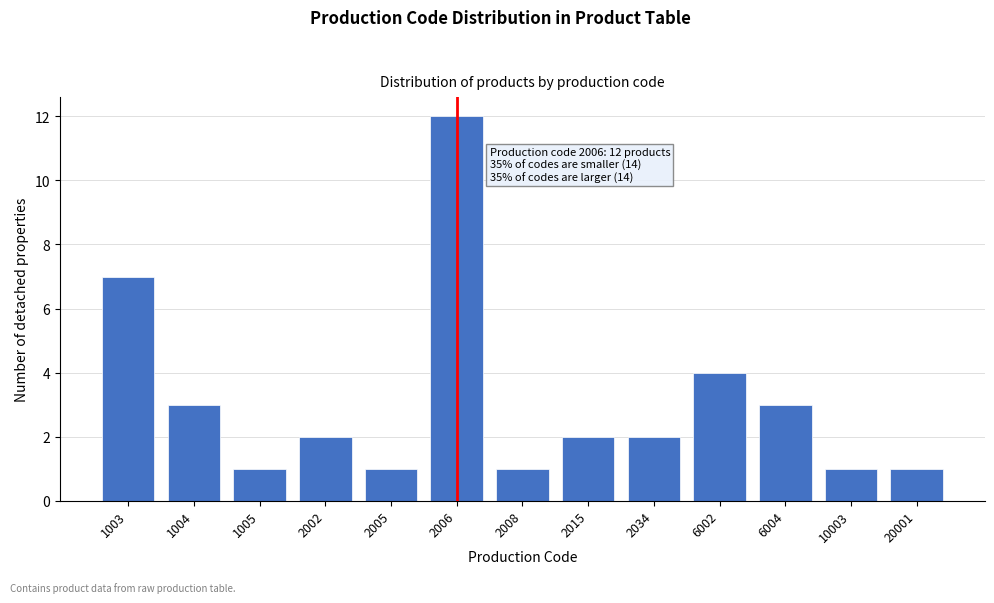

Reading left to right, transcribe all the data shown in this chart.

1003=7	1004=3	1005=1	2002=2	2005=1	2006=12	2008=1	2015=2	2034=2	6002=4	6004=3	10003=1	20001=1